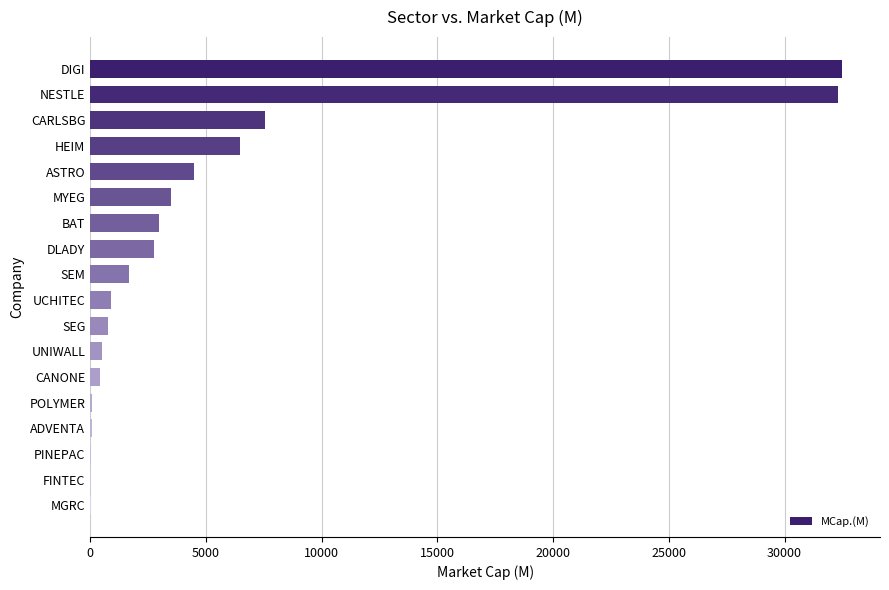

What is the sum of the values at MYEG and DIGI?

35997.6